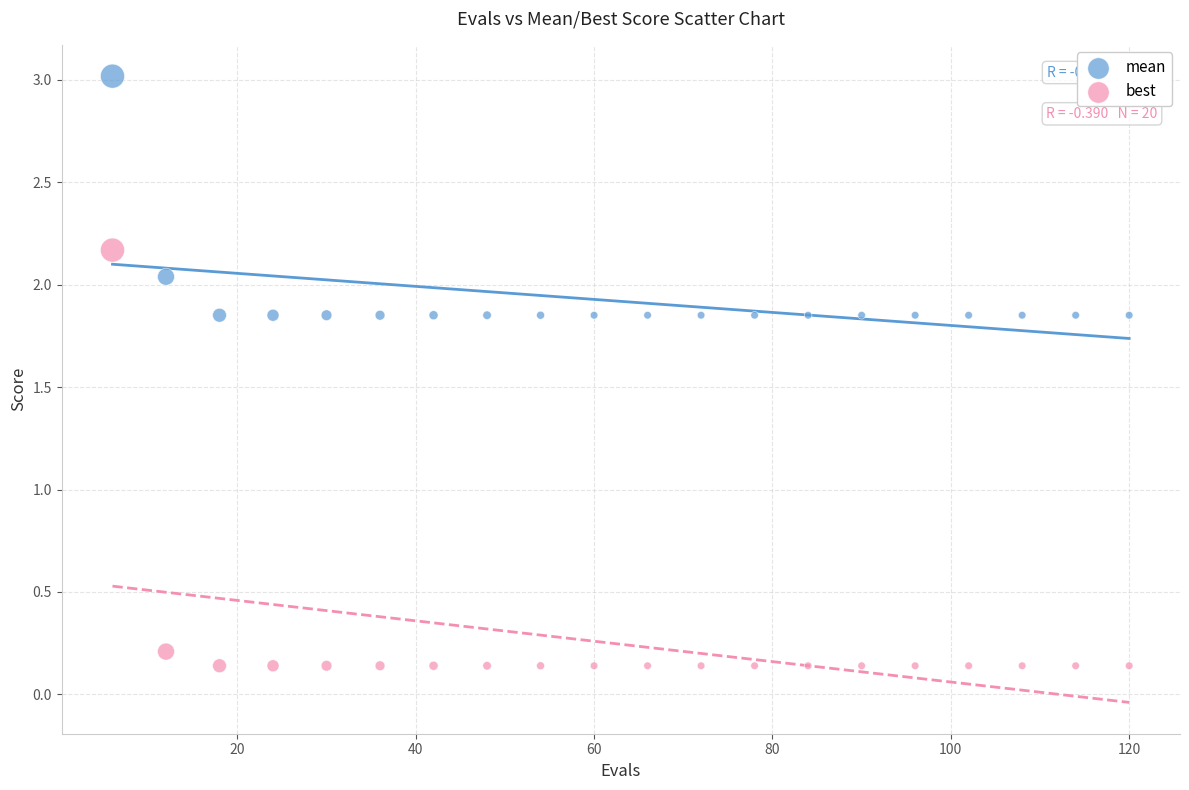

Across all data points, what is the range of Y values (max minus min)?

2.9